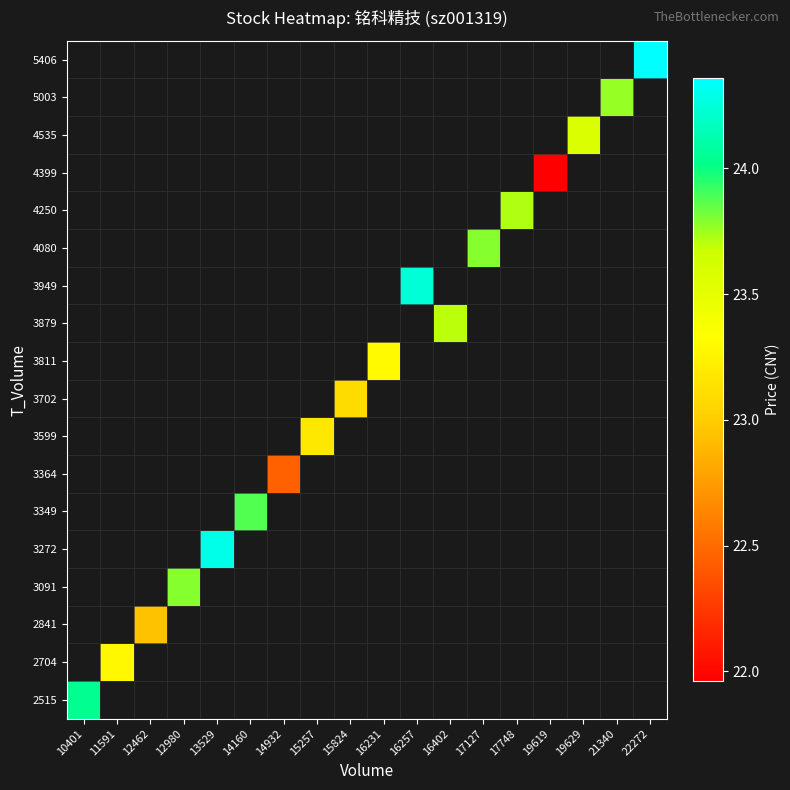

How many data points does each series have?

18